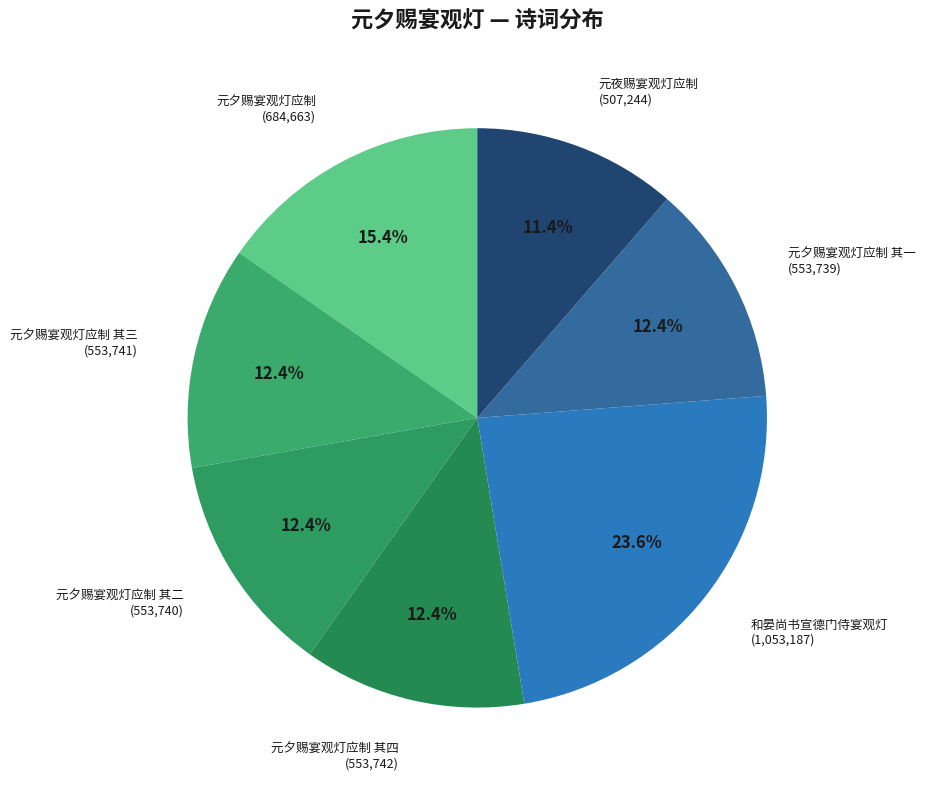

Which category has the smallest portion of the pie?

元夜赐宴观灯应制 (507,244)